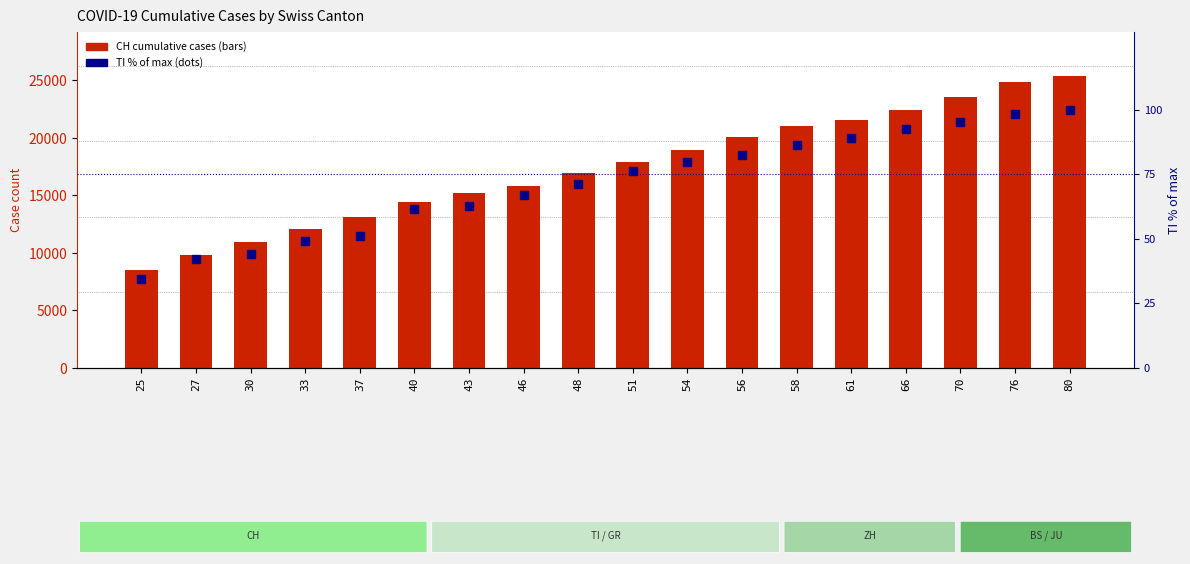

What is the total value across all series at 54?

19049.8